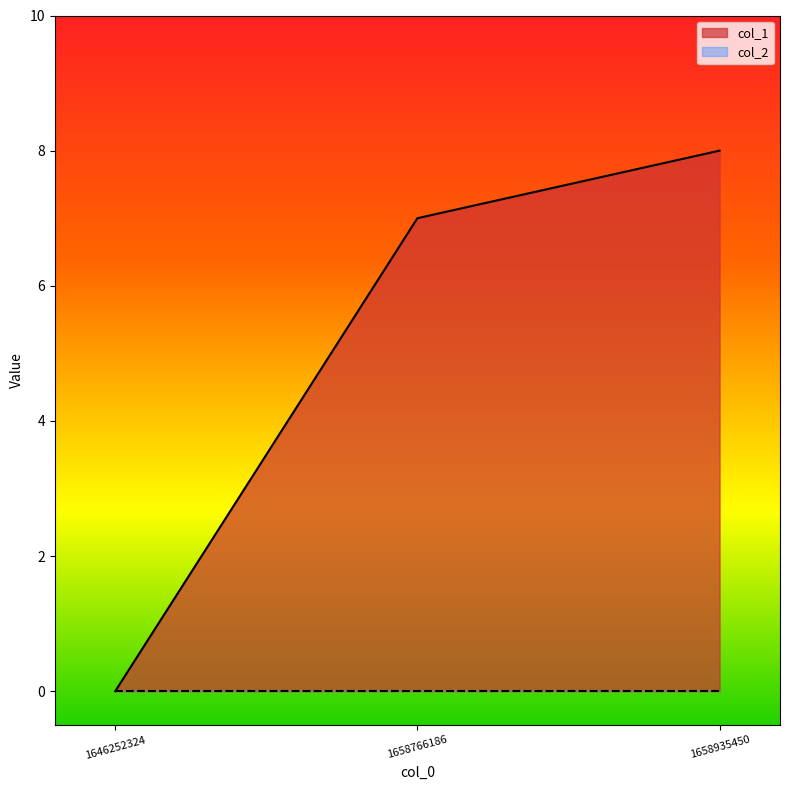

Between 1646252324 and 1658766186, which series saw the biggest shift?

col_1